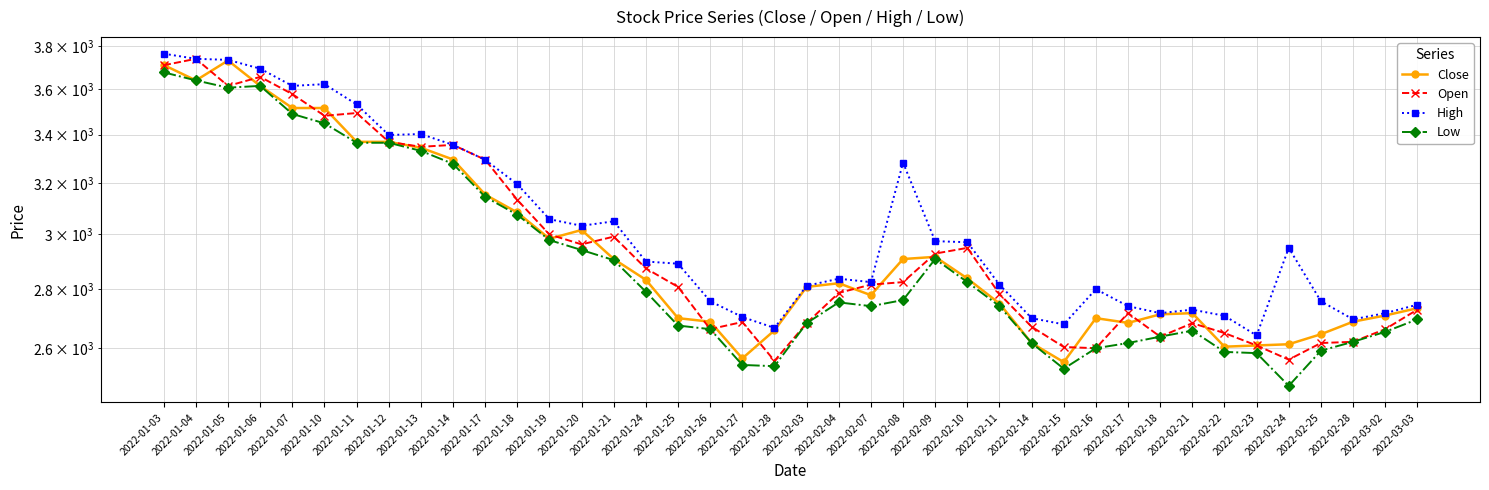

Read the Close value at 2022-01-11, to the nearest 100.

3400